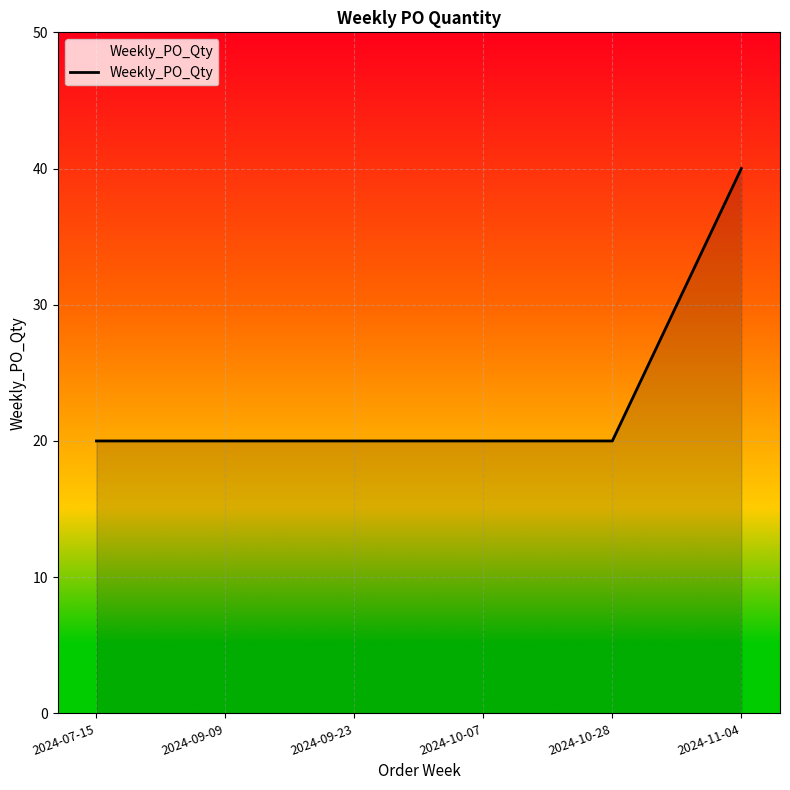

Is it true that the value at 2024-10-28 is 28?

False